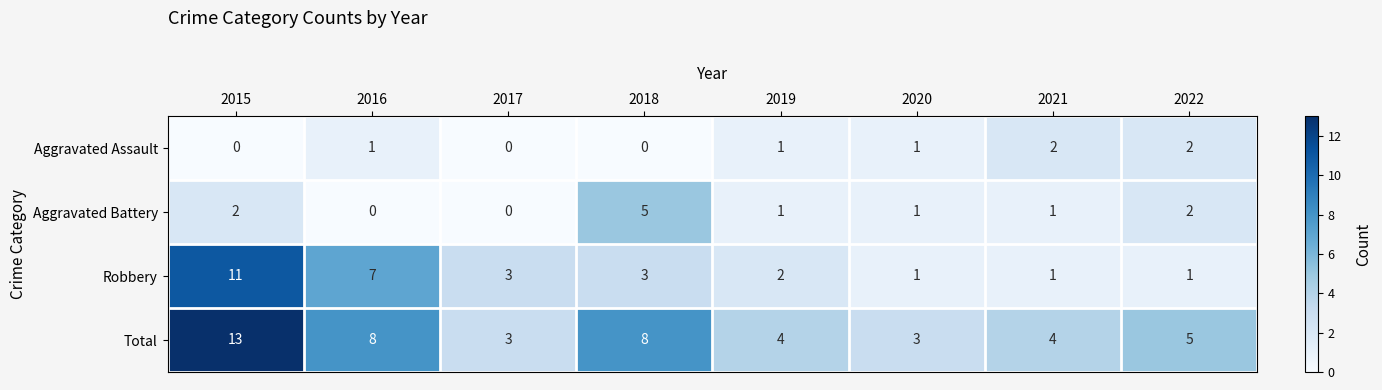

Which series changed the most between 2016 and 2020?

Robbery